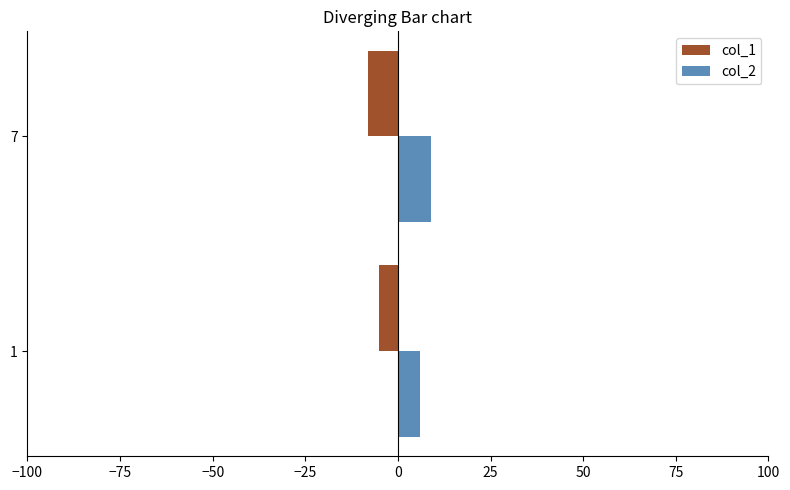

What is the sum of all col_2 values?

15